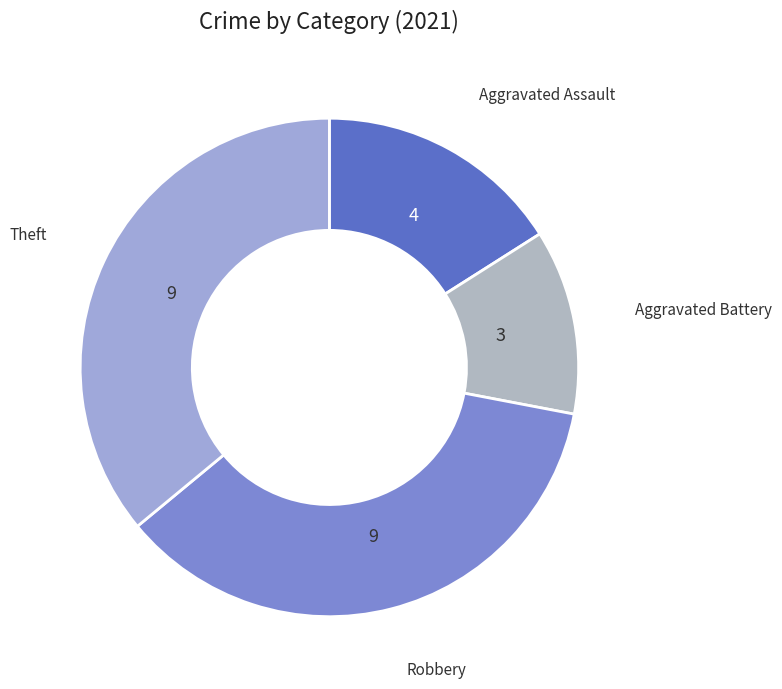

True or false: Aggravated Assault accounts for 2% of the total.

False